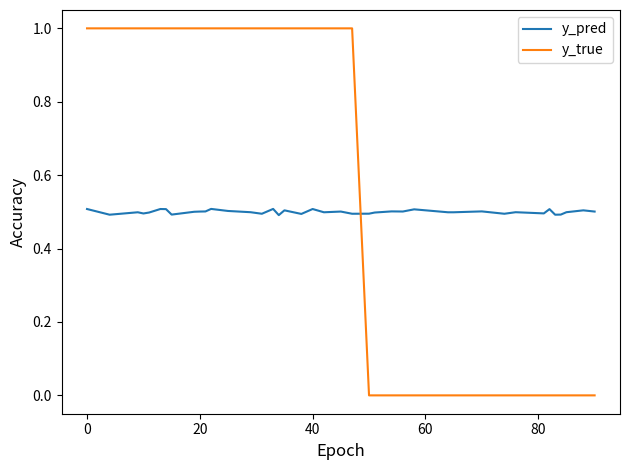

Which series has the largest total across all categories?

y_true